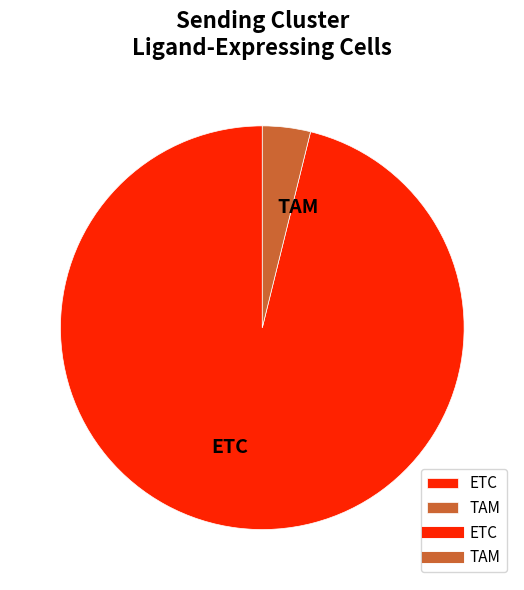

True or false: ETC accounts for 89% of the total.

False